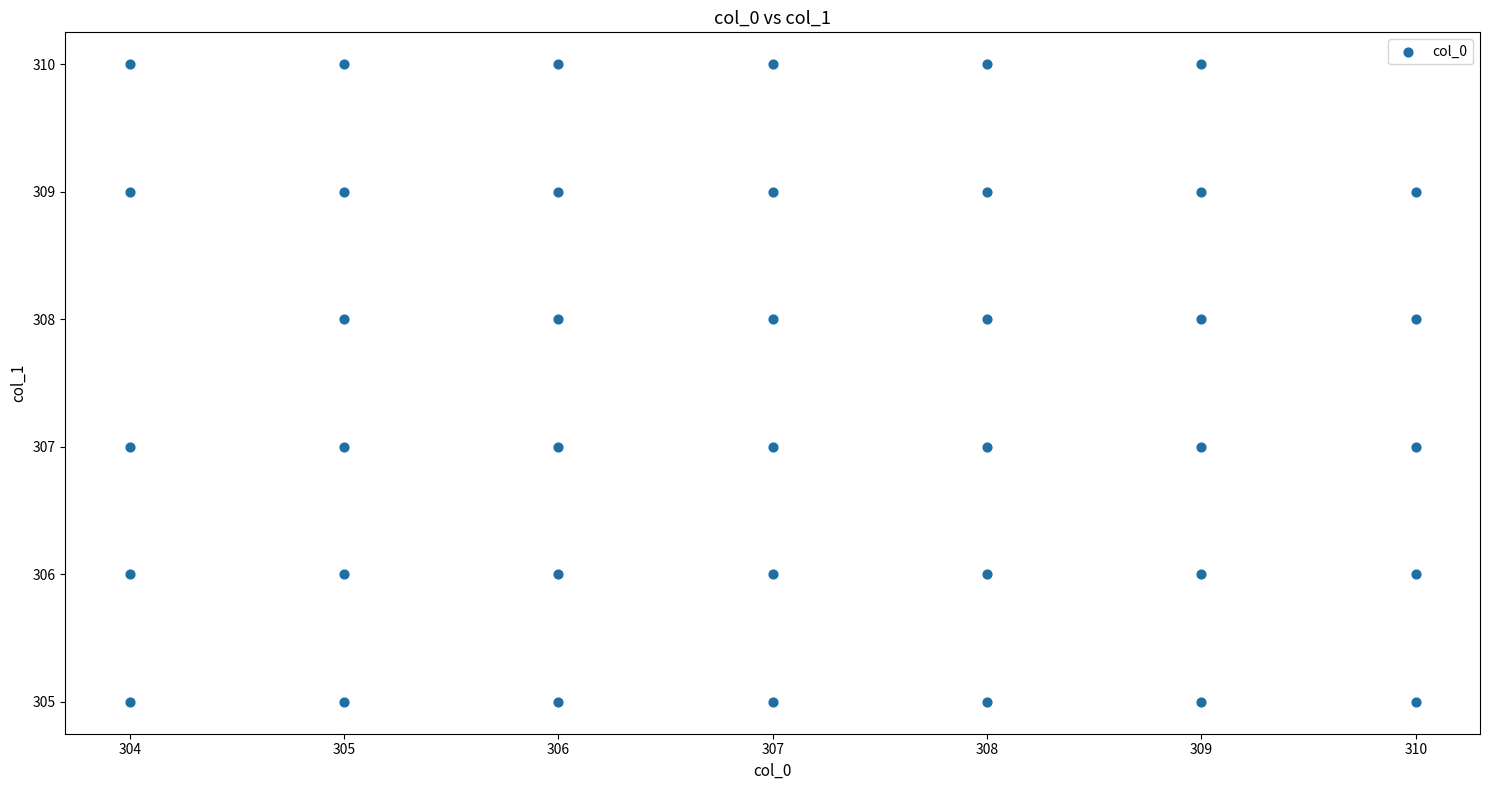

What is the range of X values (max minus min)?

6